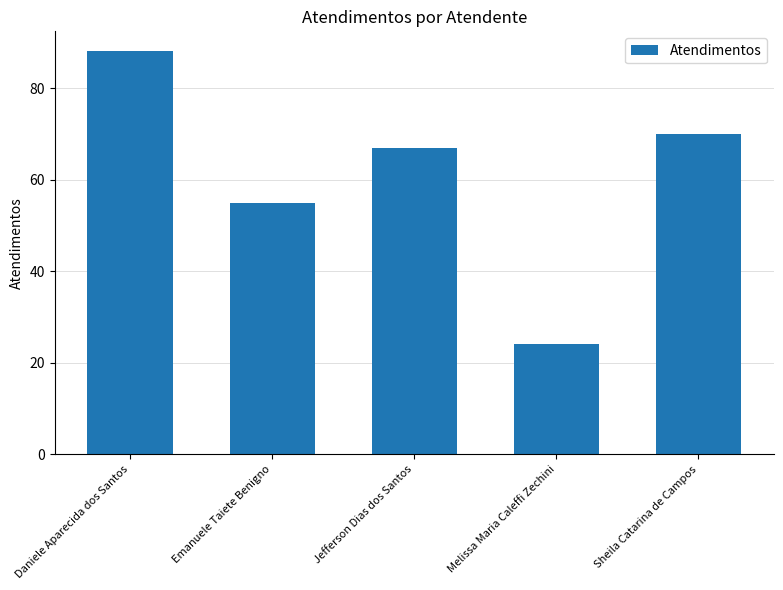

List the labels in order of value, largest first.

Daniele Aparecida dos Santos, Sheila Catarina de Campos, Jefferson Dias dos Santos, Emanuele Taiete Benigno, Melissa Maria Caleffi Zechini